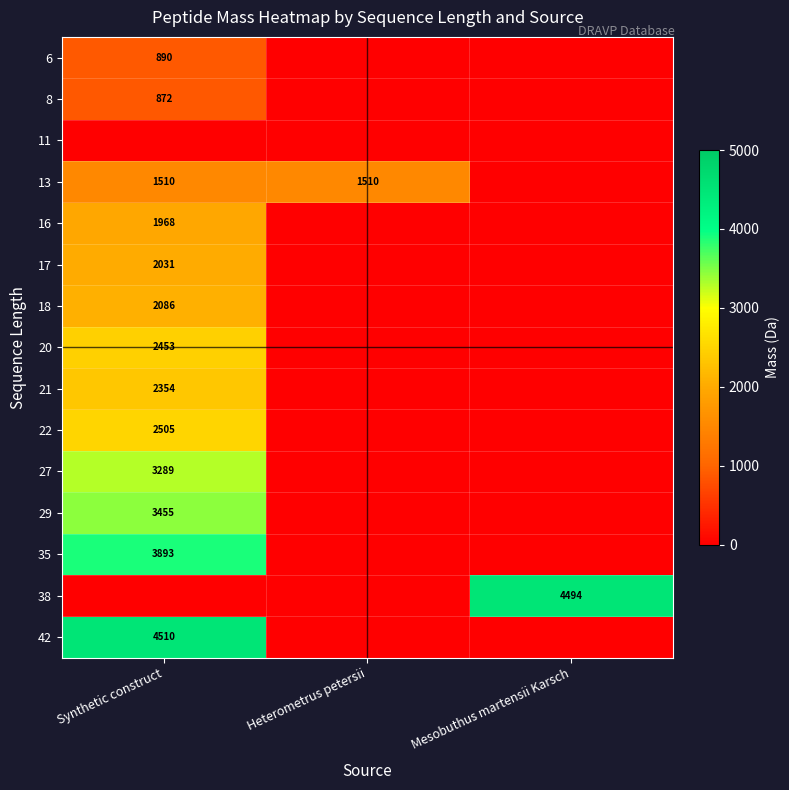

True or false: 17 has a value of 2031 at Synthetic construct.

True